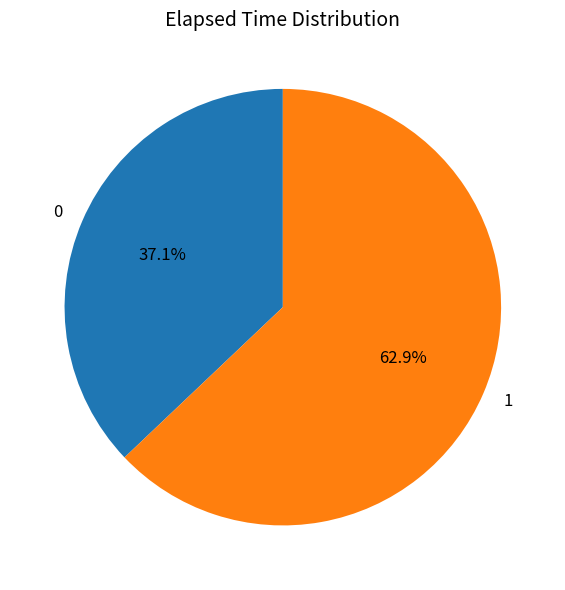

To the nearest percent, what is the average slice percentage?

50%